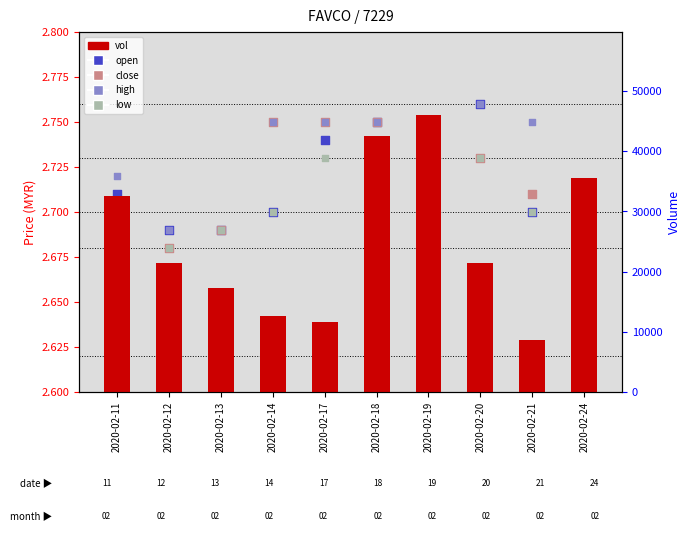

At which category is the sum across all series the highest?

2020-02-19